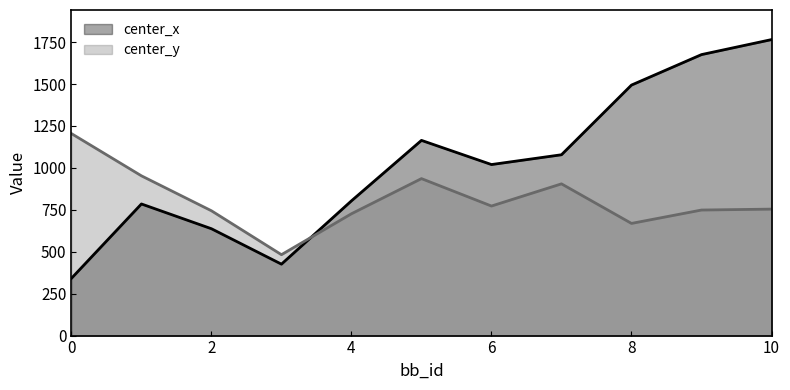

List the series in order of their overall mean, highest first.

center_x, center_y